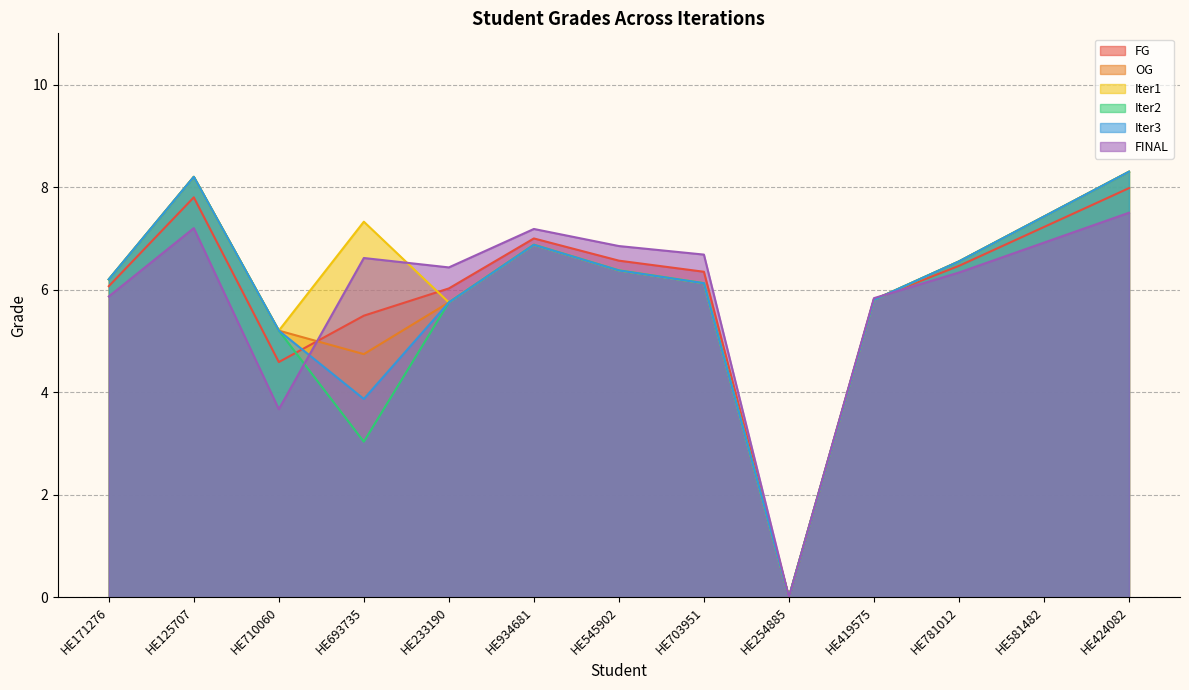

True or false: Iter1 and FINAL cross at least once.

True